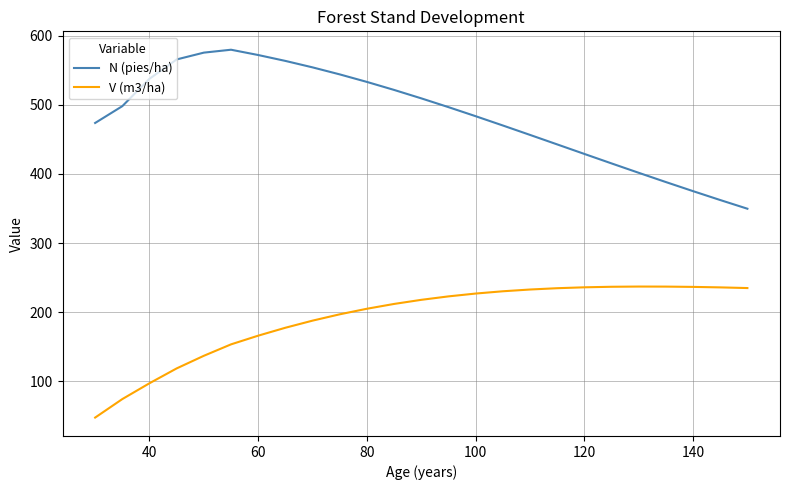

What is the highest value of the V (m3/ha) series?

236.9